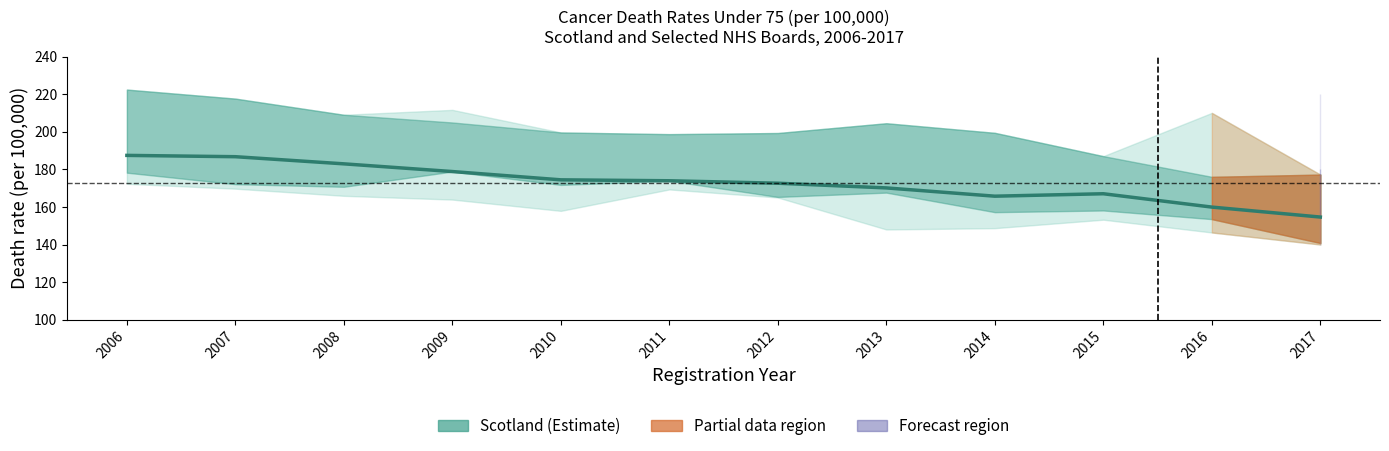

How many points are lower than both their immediate neighbors (excluding endpoints)?

1